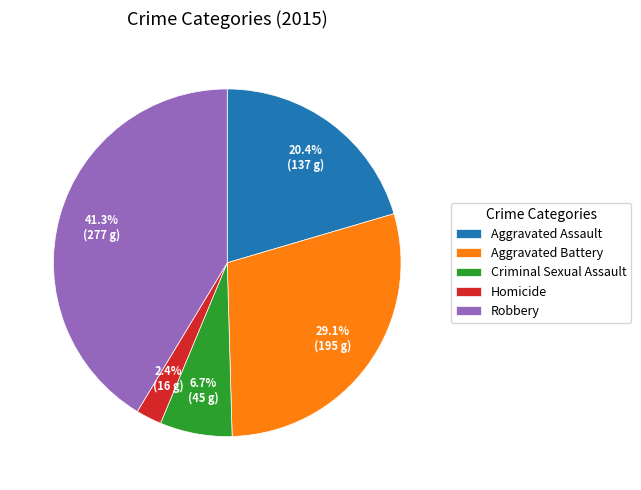

Approximately how many times larger is the value at Criminal Sexual Assault compared to Robbery?

0.2